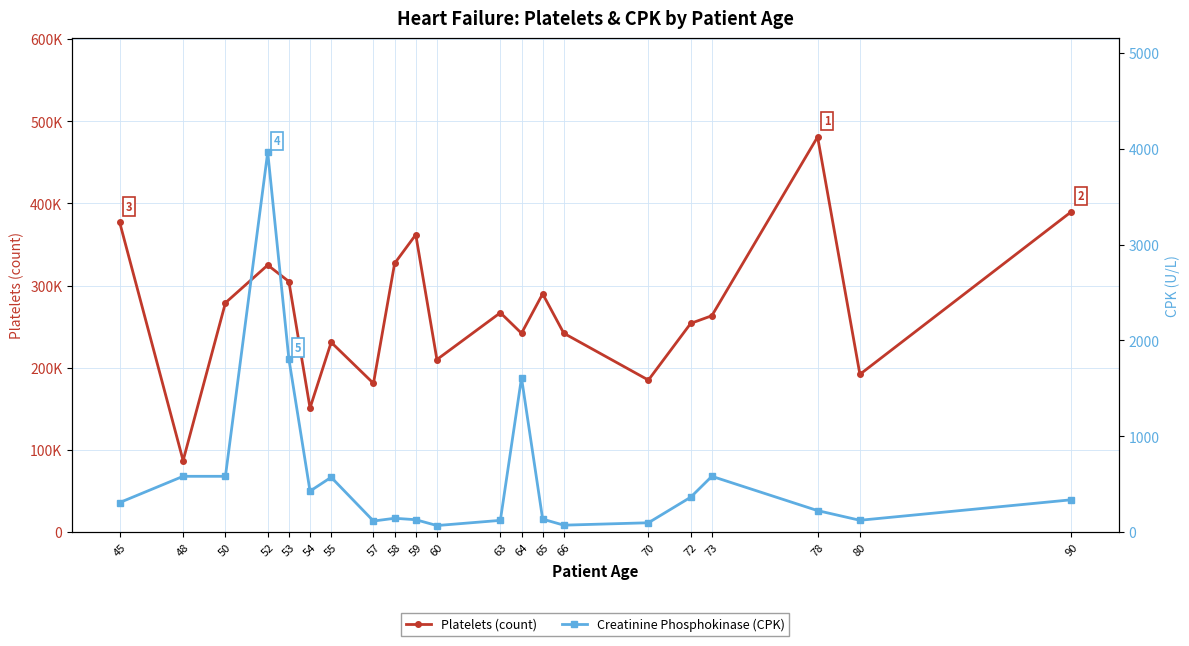

At which label does Platelets (count) reach its minimum?

48